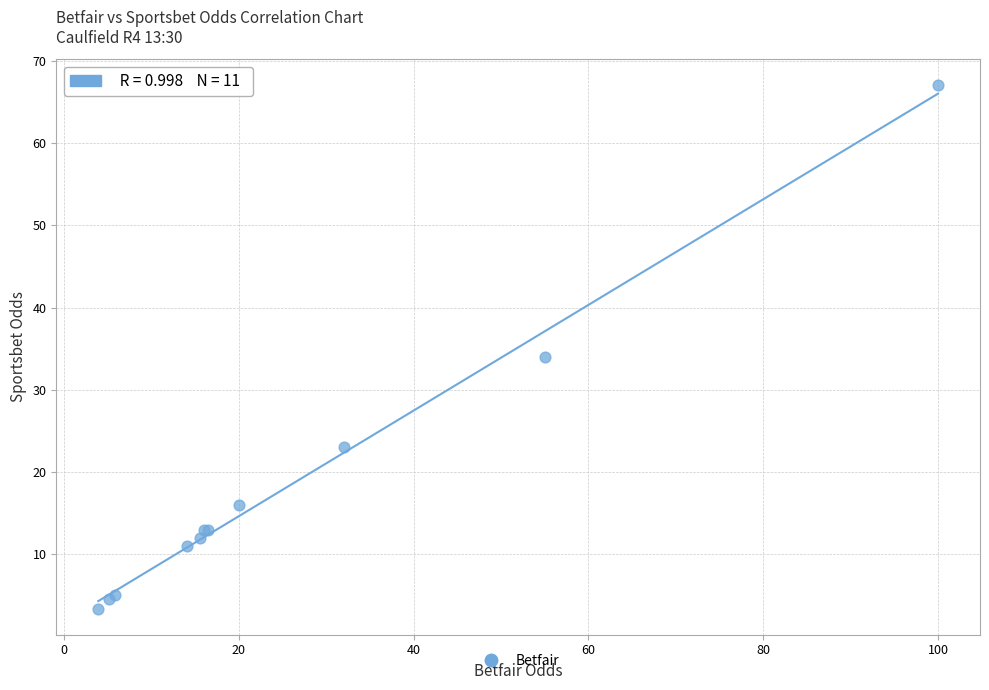

What Y value in the scatter plot is closest to 35?

34.0